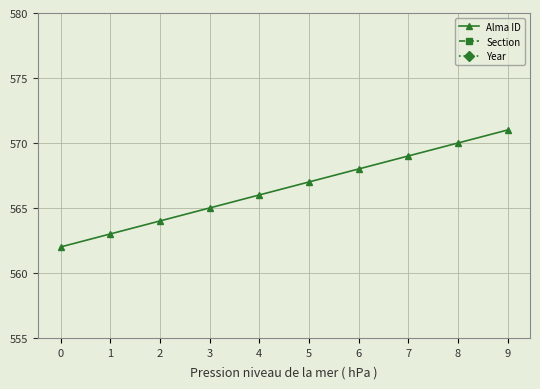

True or false: Section and Alma ID intersect in this chart.

False